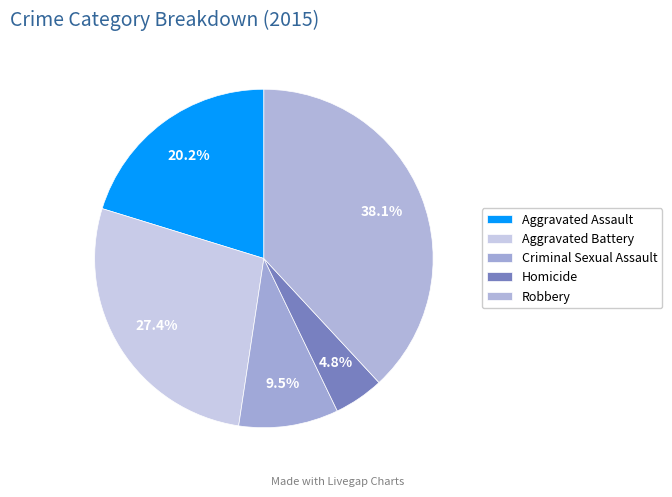

To the nearest percent, what is the difference between the Aggravated Battery and Aggravated Assault slice percentages?

7%